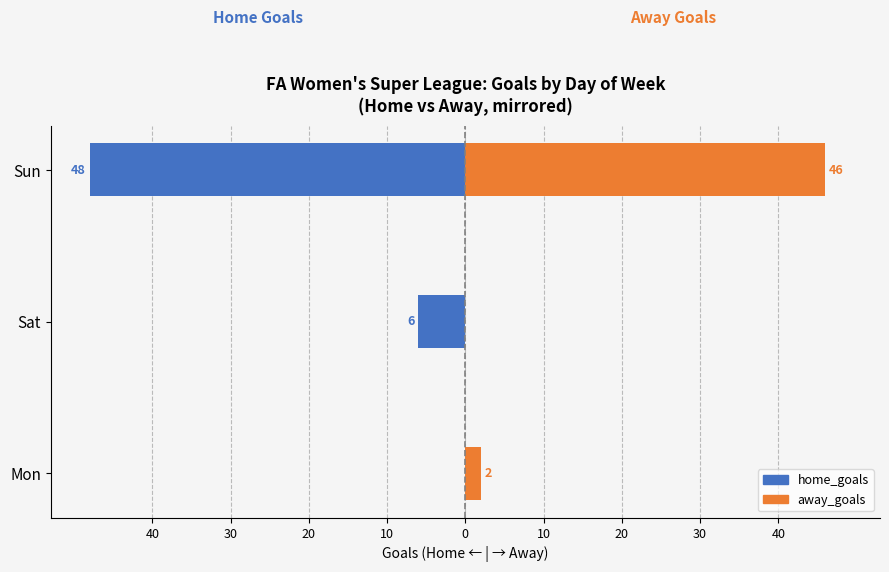

Which series has the largest range (max minus min)?

home_goals